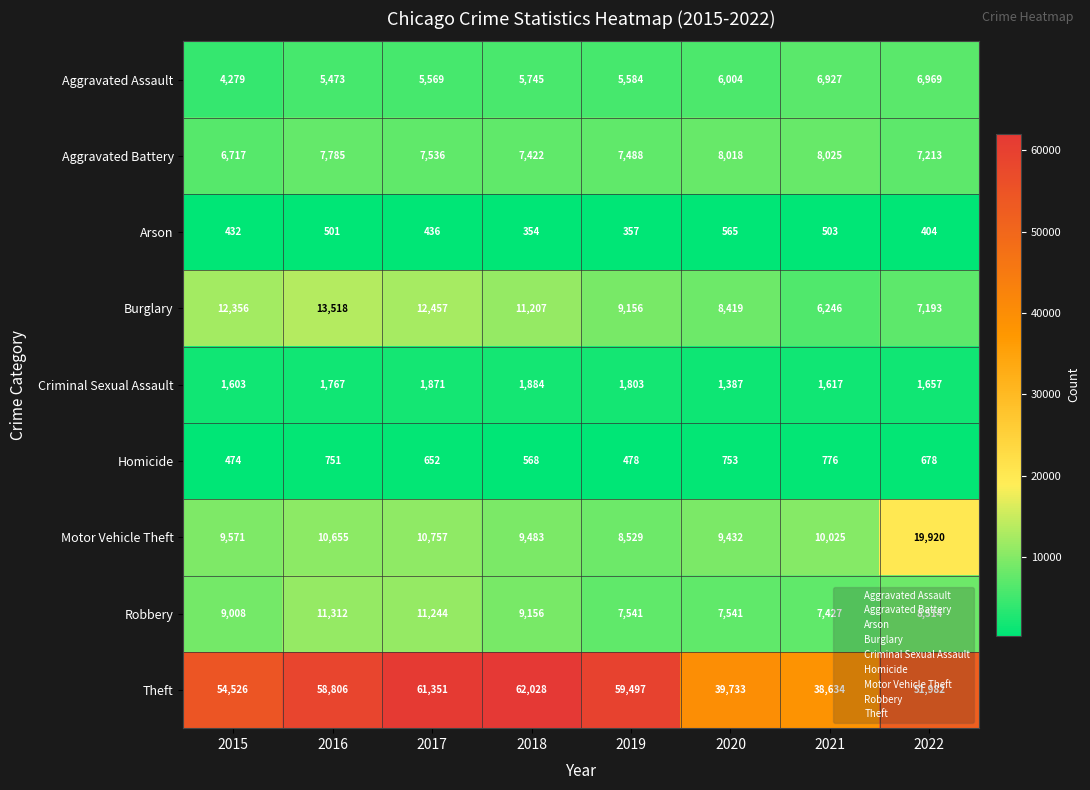

Between 2016 and 2021, which series saw the biggest shift?

Theft